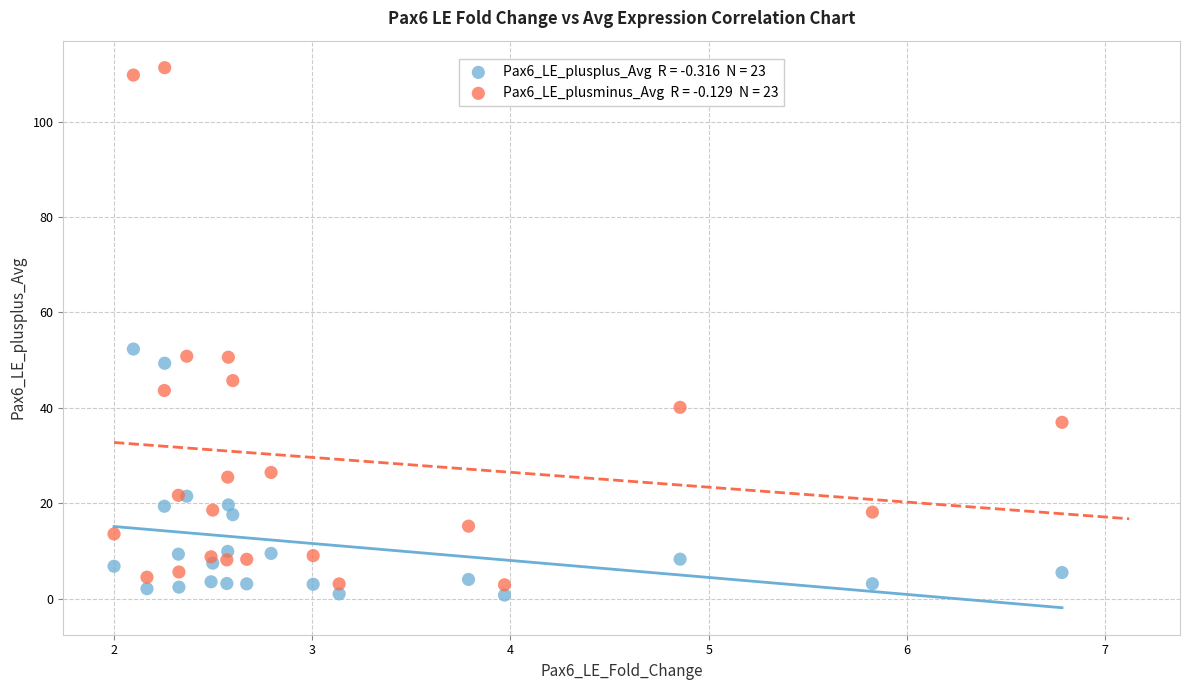

Across all series, what Y value is closest to 56?

52.3